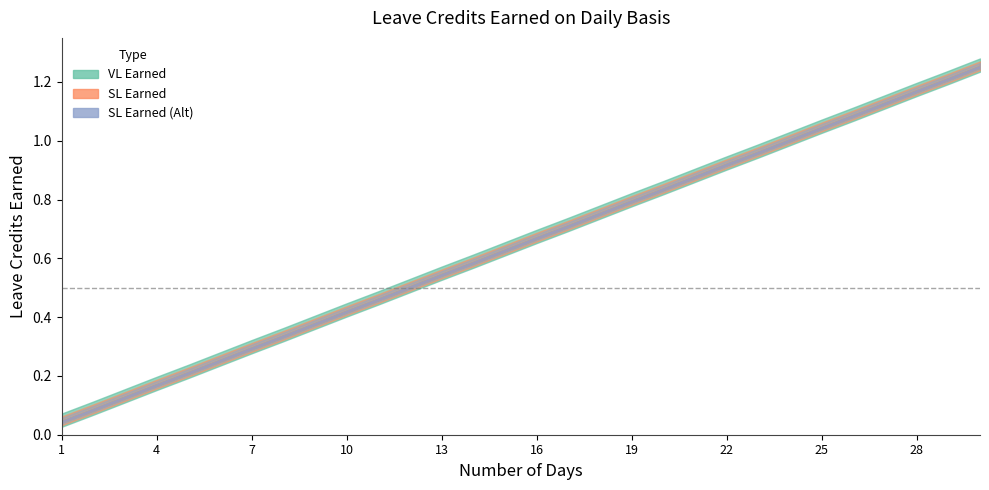

Reading right to left, transcribe all the data shown in this chart.

VL Earned: 30=1.2	29=1.2	28=1.2	27=1.1	26=1.1	25=1.0	24=1.0	23=1.0	22=0.9	21=0.9	20=0.8	19=0.8	18=0.8	17=0.7	16=0.7	15=0.6	14=0.6	13=0.5	12=0.5	11=0.5	10=0.4	9=0.4	8=0.3	7=0.3	6=0.2	5=0.2	4=0.2	3=0.1	2=0.1	1=0.0
SL Earned: 30=1.2	29=1.2	28=1.2	27=1.1	26=1.1	25=1.0	24=1.0	23=1.0	22=0.9	21=0.9	20=0.8	19=0.8	18=0.8	17=0.7	16=0.7	15=0.6	14=0.6	13=0.5	12=0.5	11=0.5	10=0.4	9=0.4	8=0.3	7=0.3	6=0.2	5=0.2	4=0.2	3=0.1	2=0.1	1=0.0
SL Earned (Alt): 30=1.2	29=1.2	28=1.2	27=1.1	26=1.1	25=1.0	24=1.0	23=1.0	22=0.9	21=0.9	20=0.8	19=0.8	18=0.8	17=0.7	16=0.7	15=0.6	14=0.6	13=0.5	12=0.5	11=0.5	10=0.4	9=0.4	8=0.3	7=0.3	6=0.2	5=0.2	4=0.2	3=0.1	2=0.1	1=0.0